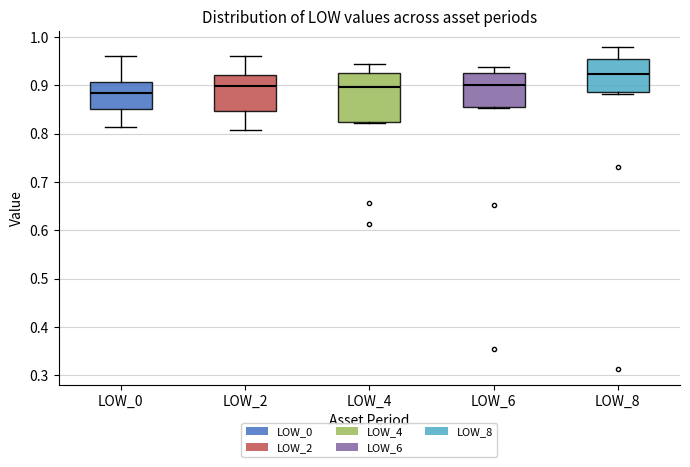

Reading left to right, read every box against the y-axis: the position of its median line, the range the box covers, and the ends of its whiskers. The values are not printed on the chart, so give them approximately, as read against the axis.

LOW_0: median 0.88, box 0.85 to 0.91, whiskers 0.81 to 0.96
LOW_2: median 0.90, box 0.85 to 0.92, whiskers 0.81 to 0.96
LOW_4: median 0.90, box 0.82 to 0.93, whiskers 0.82 to 0.94
LOW_6: median 0.90, box 0.86 to 0.93, whiskers 0.85 to 0.94
LOW_8: median 0.92, box 0.89 to 0.96, whiskers 0.88 to 0.98